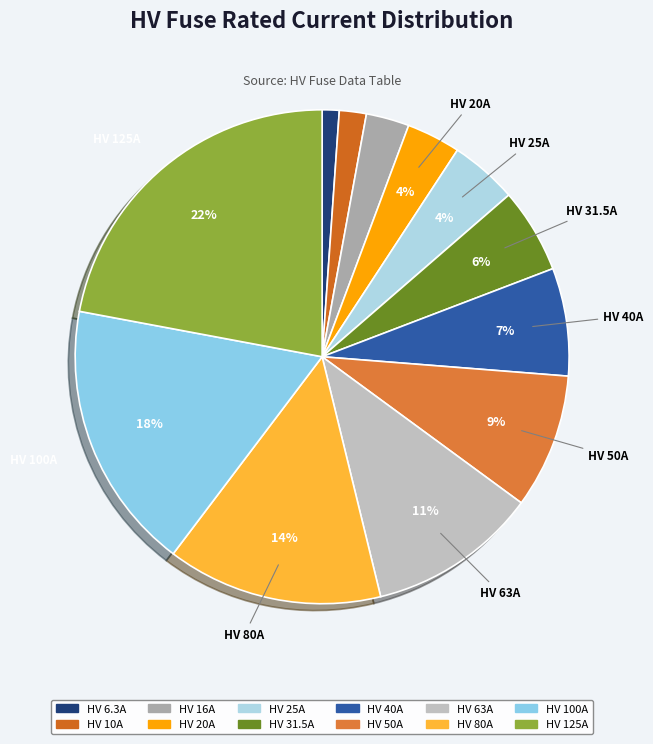

Is the sum of HV 80A and HV 16A greater than half?

No